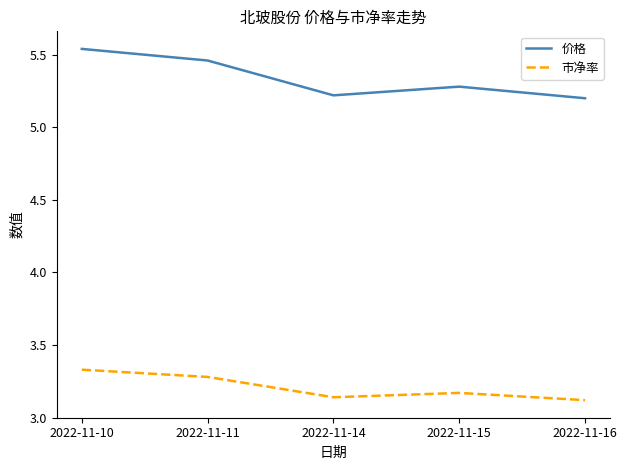

What is the difference between the maximum and minimum values in the 市净率 series?

0.2